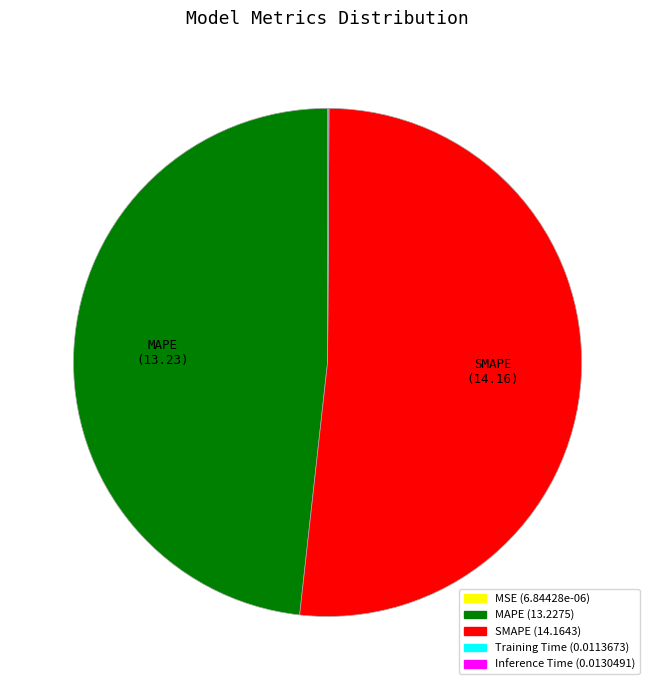

Is there any slice that represents more than half of the pie?

Yes